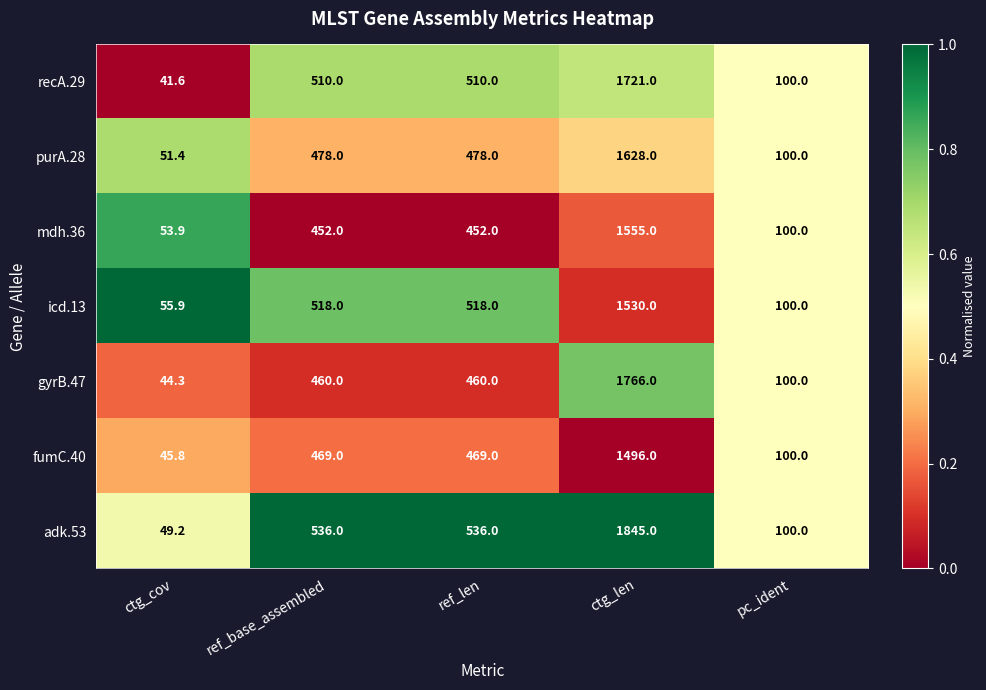

What value does the icd.13 series have at ctg_cov?

55.9